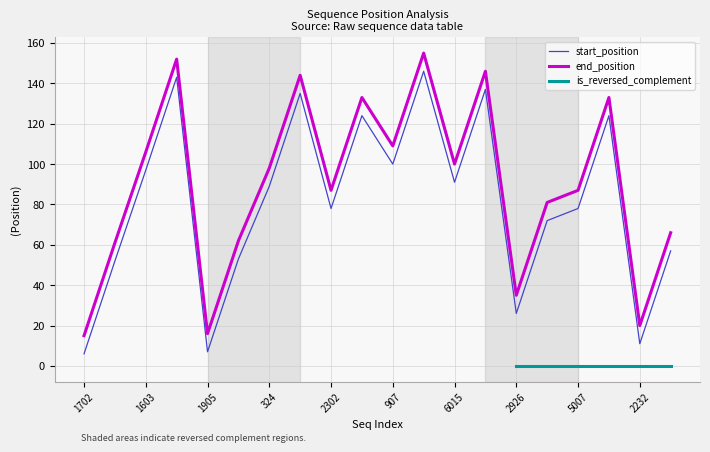

The value of start_position at 907 is 215. True or false?

False